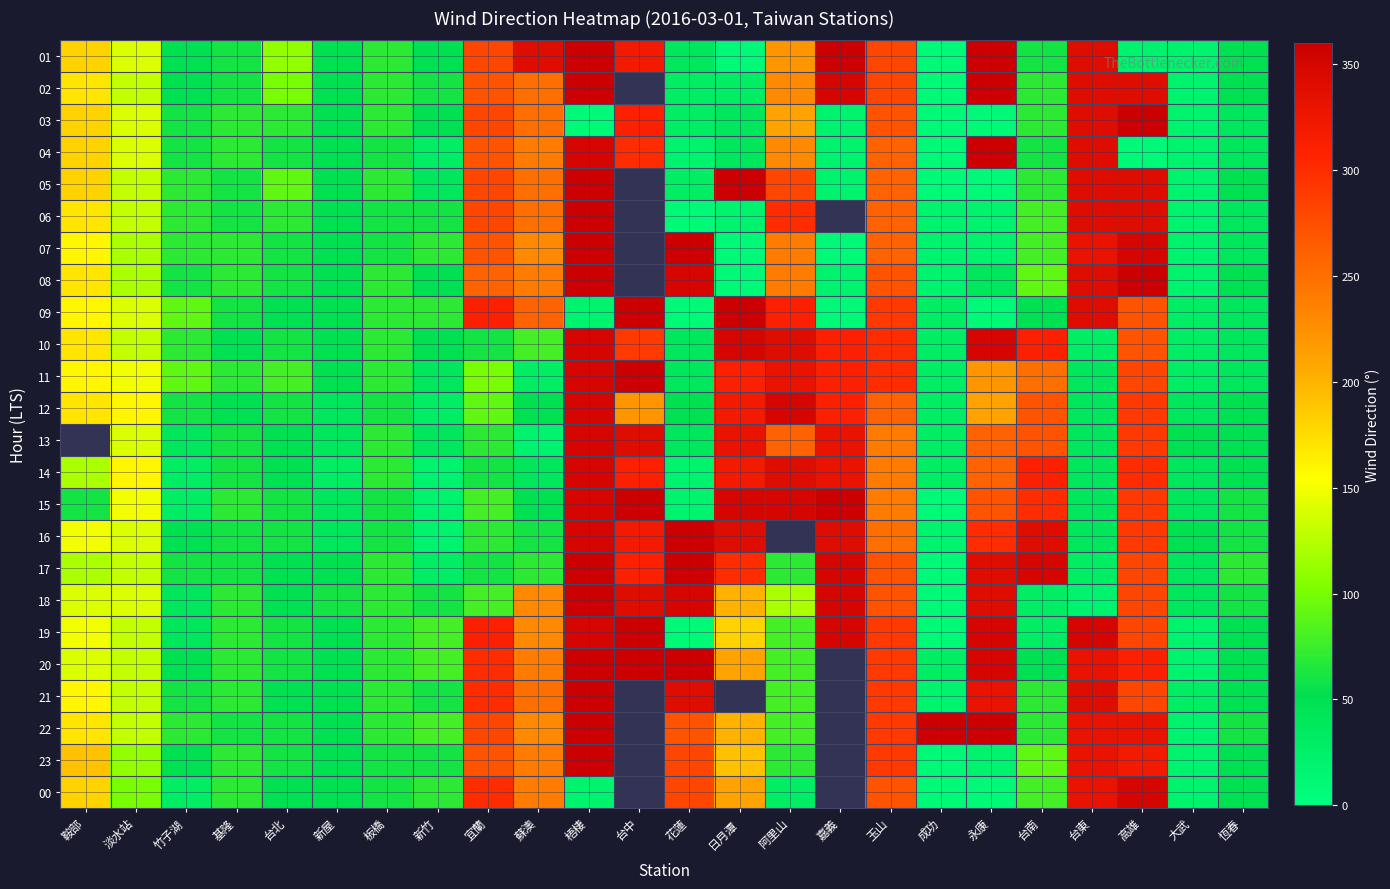

Between 淡水站 and 新屋, which series saw the biggest shift?

14